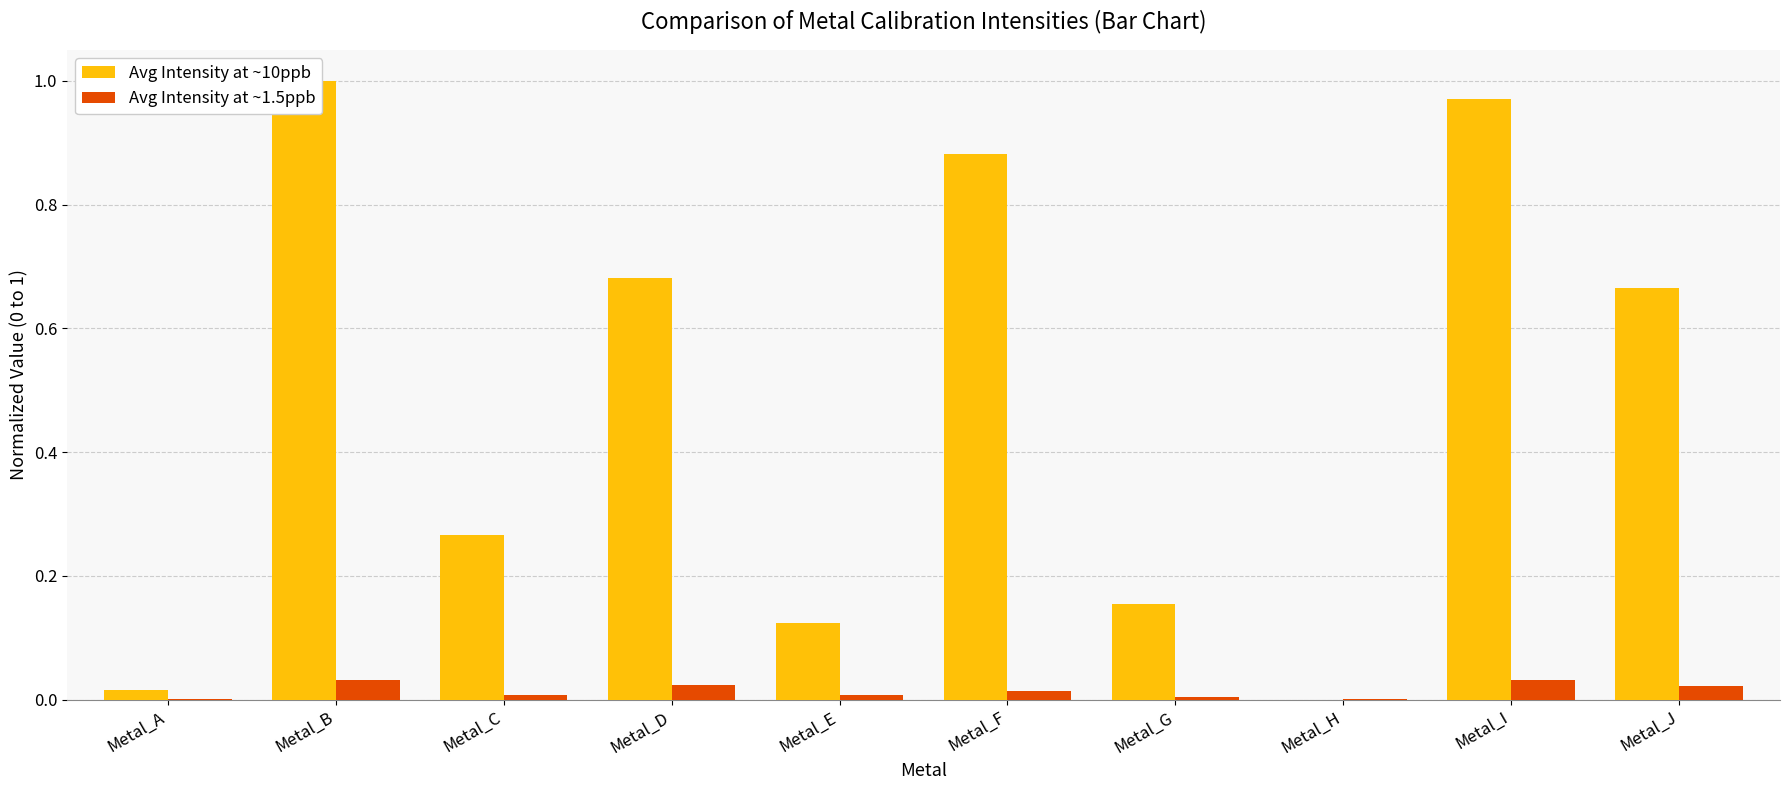

What value does the Avg Intensity at ~10ppb series have at Metal_B?

1.0